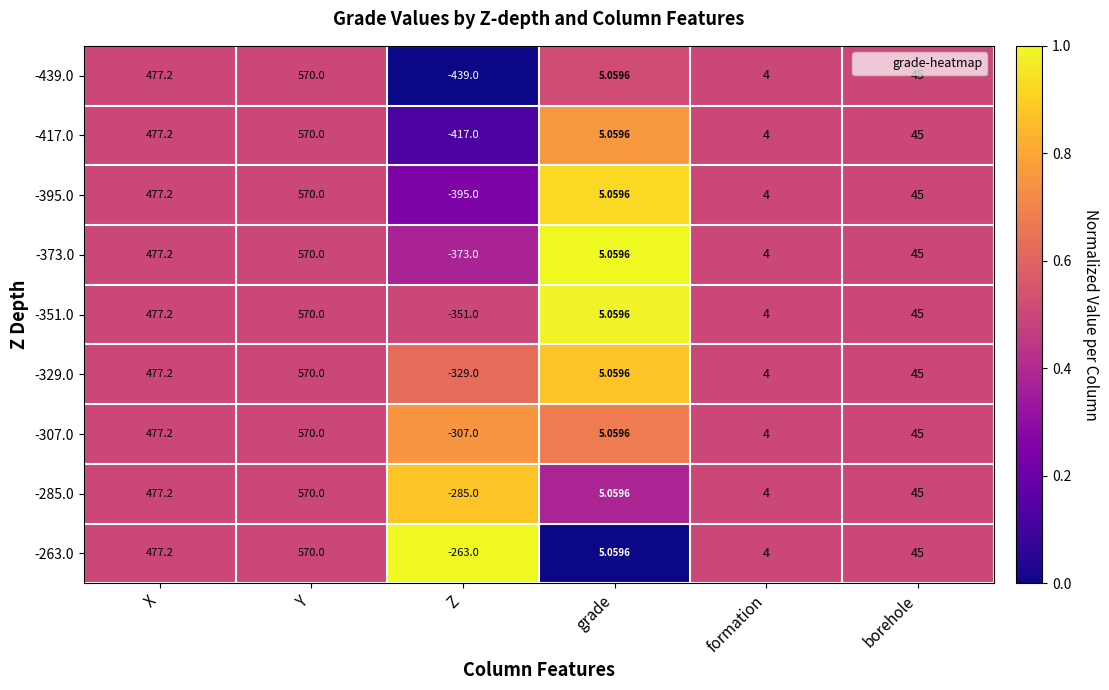

How many categories are shown in the chart?

6